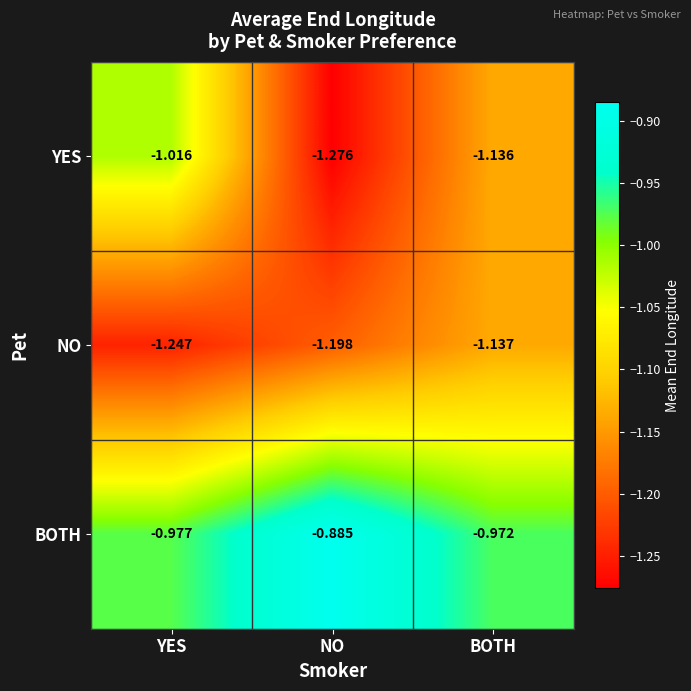

Rank the series by their average value, from highest to lowest.

BOTH, YES, NO